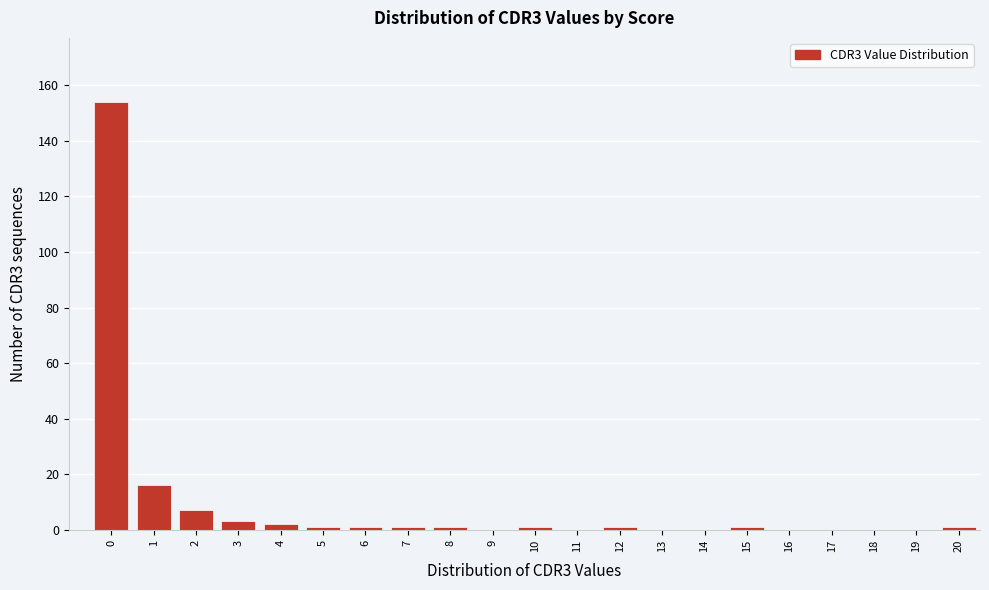

Reading left to right, what are all the values shown in this chart?

0=154	1=16	2=7	3=3	4=2	5=1	6=1	7=1	8=1	9=0	10=1	11=0	12=1	13=0	14=0	15=1	16=0	17=0	18=0	19=0	20=1